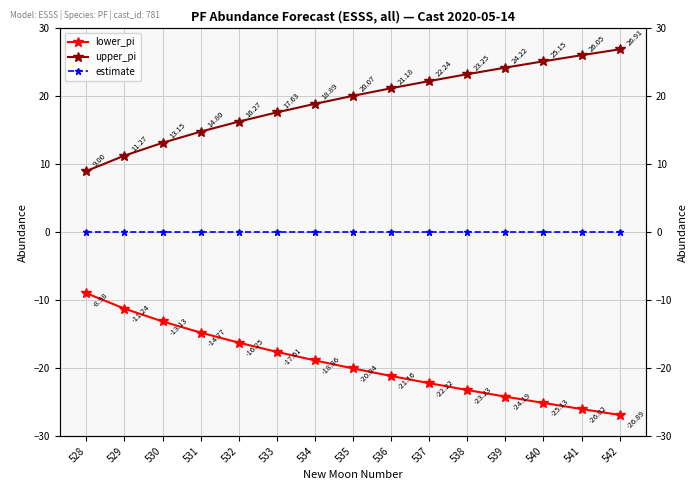

List the series in order of their peak value, highest first.

upper_pi, estimate, lower_pi